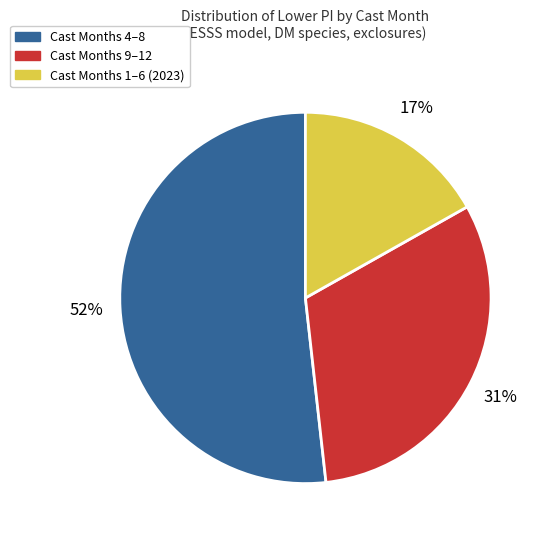

To the nearest percent, what is the difference between the largest and smallest slice percentages?

35%